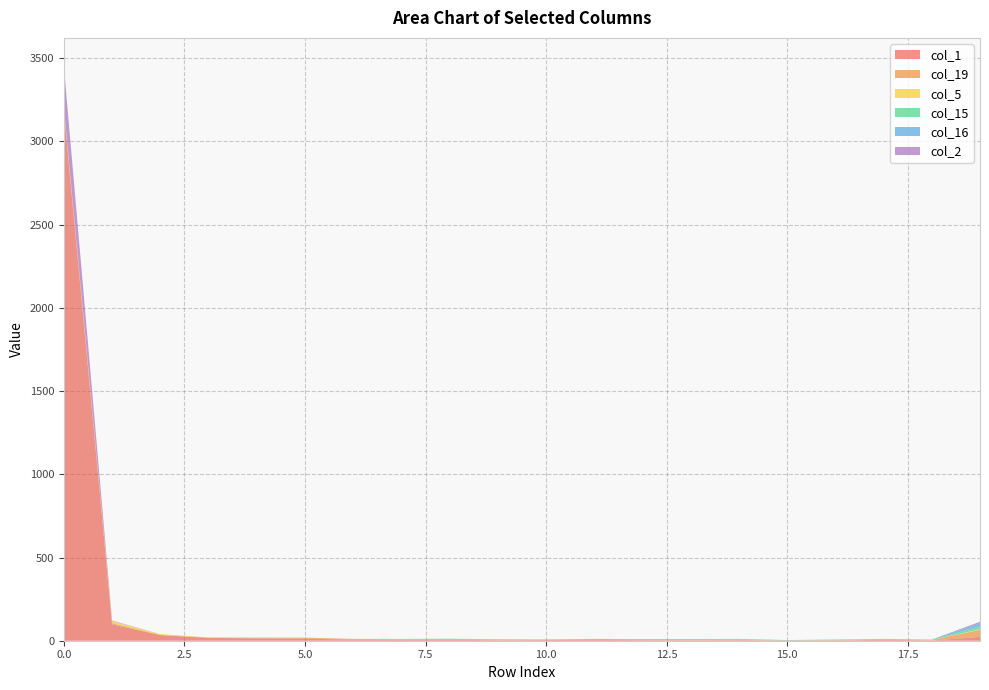

Reading right to left, list all the values displayed in this chart.

col_1: 23	1	6	0	1	3	2	3	5	4	2	7	4	7	12	14	17	34	98	3181
col_19: 42	4	3	4	1	3	3	4	6	2	6	3	5	4	6	3	2	0	8	10
col_5: 4	0	0	0	0	0	0	0	0	0	0	0	1	0	1	1	1	6	12	11
col_15: 17	1	2	1	1	3	2	0	0	2	1	2	1	0	0	0	0	0	0	1
col_16: 19	1	0	2	1	2	3	3	0	0	0	0	0	0	0	1	0	0	0	1
col_2: 9	0	0	0	0	0	0	0	0	0	0	0	0	0	0	0	0	0	3	246